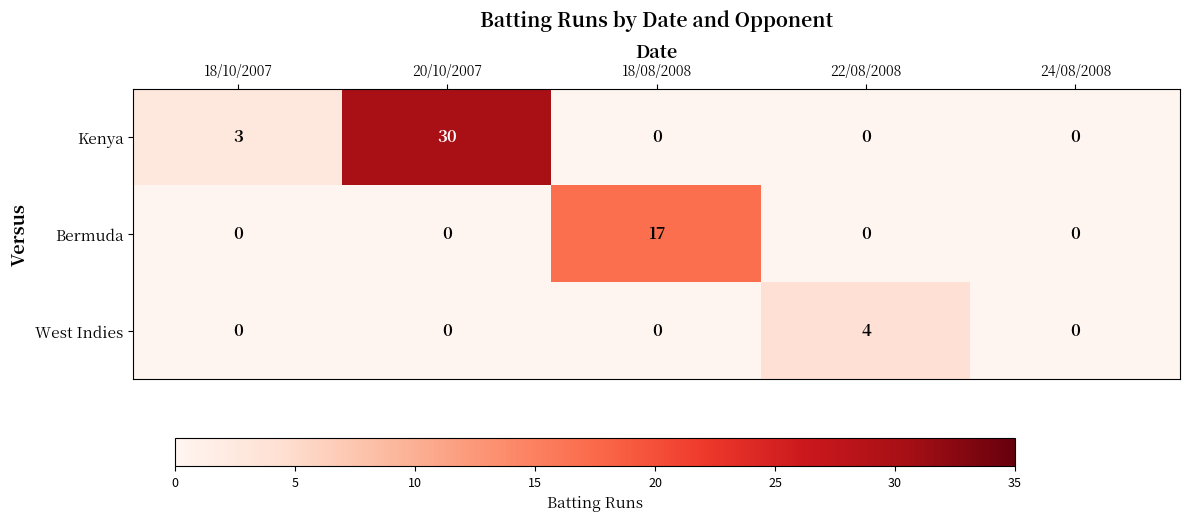

The Bermuda series shows 0 at 22/08/2008. True or false?

True